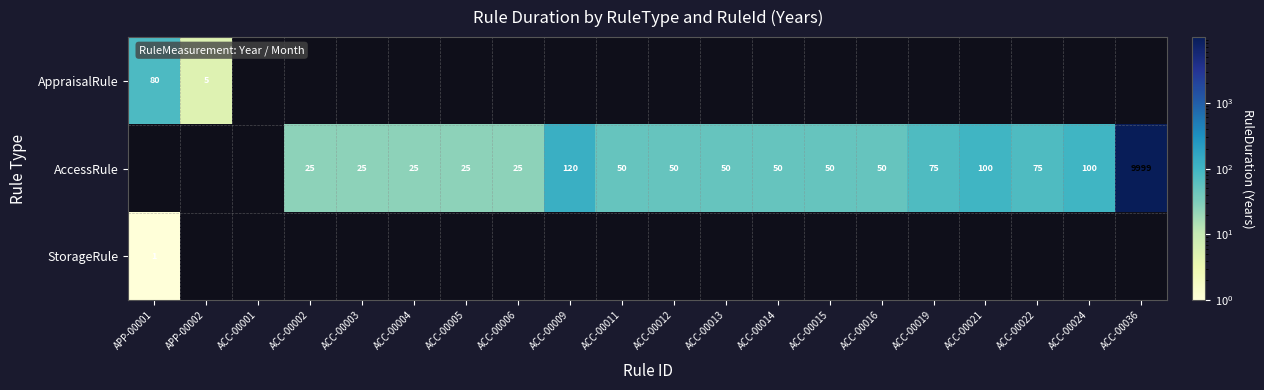

Is the value of AccessRule at ACC-00021 greater than the value of AppraisalRule at APP-00001?

Yes